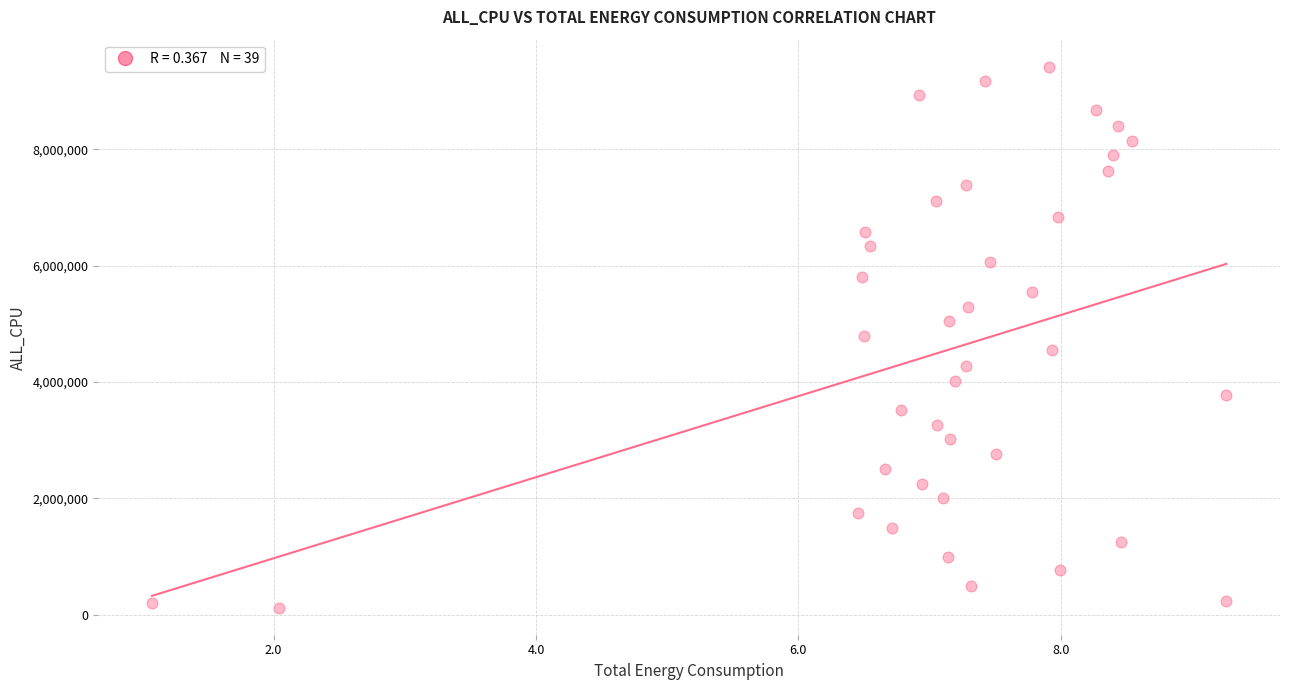

What is the range of Y values (max minus min)?

9291664